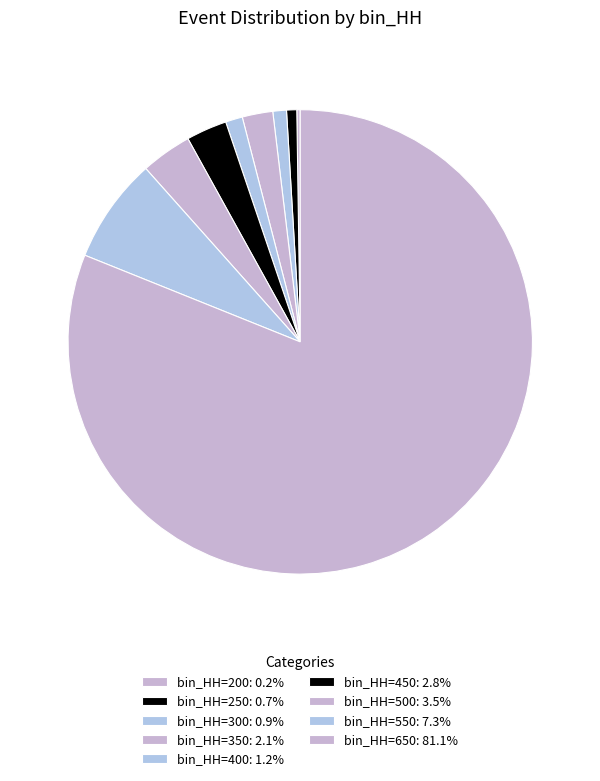

What is the smallest slice in the pie chart?

200